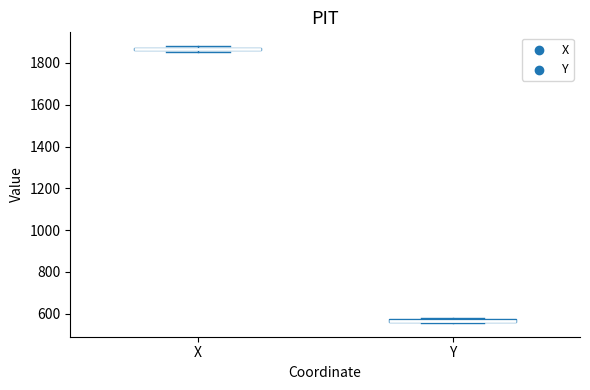

Where is the upper edge of the box for X on the y-axis? The values are not printed on the chart, so give them approximately, as read against the axis.

1880